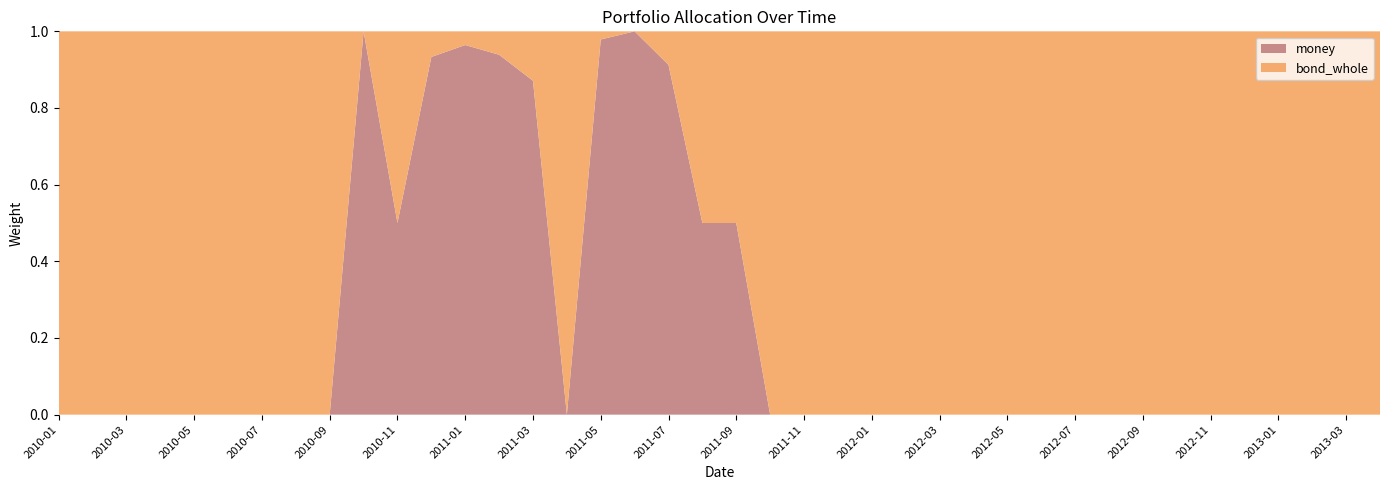

Reading left to right, extract all data points from this chart.

bond_whole: 2010-01-29=1.0	2010-02-26=1.0	2010-03-31=1.0	2010-04-30=1.0	2010-05-31=1.0	2010-06-30=1.0	2010-07-30=1.0	2010-08-31=1.0	2010-09-30=1.0	2010-10-29=0.0	2010-11-30=0.5	2010-12-31=0.1	2011-01-31=0.0	2011-02-28=0.1	2011-03-31=0.1	2011-04-29=1.0	2011-05-31=0.0	2011-06-30=0.0	2011-07-29=0.1	2011-08-31=0.5	2011-09-30=0.5	2011-10-31=1.0	2011-11-30=1.0	2011-12-30=1.0	2012-01-31=1.0	2012-02-29=1.0	2012-03-30=1.0	2012-04-27=1.0	2012-05-31=1.0	2012-06-29=1.0	2012-07-31=1.0	2012-08-31=1.0	2012-09-28=1.0	2012-10-31=1.0	2012-11-30=1.0	2012-12-31=1.0	2013-01-31=1.0	2013-02-28=1.0	2013-03-29=1.0	2013-04-26=1.0
money: 2010-01-29=0.0	2010-02-26=0.0	2010-03-31=0.0	2010-04-30=0.0	2010-05-31=0.0	2010-06-30=0.0	2010-07-30=0.0	2010-08-31=0.0	2010-09-30=0.0	2010-10-29=1.0	2010-11-30=0.5	2010-12-31=0.9	2011-01-31=1.0	2011-02-28=0.9	2011-03-31=0.9	2011-04-29=0.0	2011-05-31=1.0	2011-06-30=1.0	2011-07-29=0.9	2011-08-31=0.5	2011-09-30=0.5	2011-10-31=0.0	2011-11-30=0.0	2011-12-30=0.0	2012-01-31=0.0	2012-02-29=0.0	2012-03-30=0.0	2012-04-27=0.0	2012-05-31=0.0	2012-06-29=0.0	2012-07-31=0.0	2012-08-31=0.0	2012-09-28=0.0	2012-10-31=0.0	2012-11-30=0.0	2012-12-31=0.0	2013-01-31=0.0	2013-02-28=0.0	2013-03-29=0.0	2013-04-26=0.0